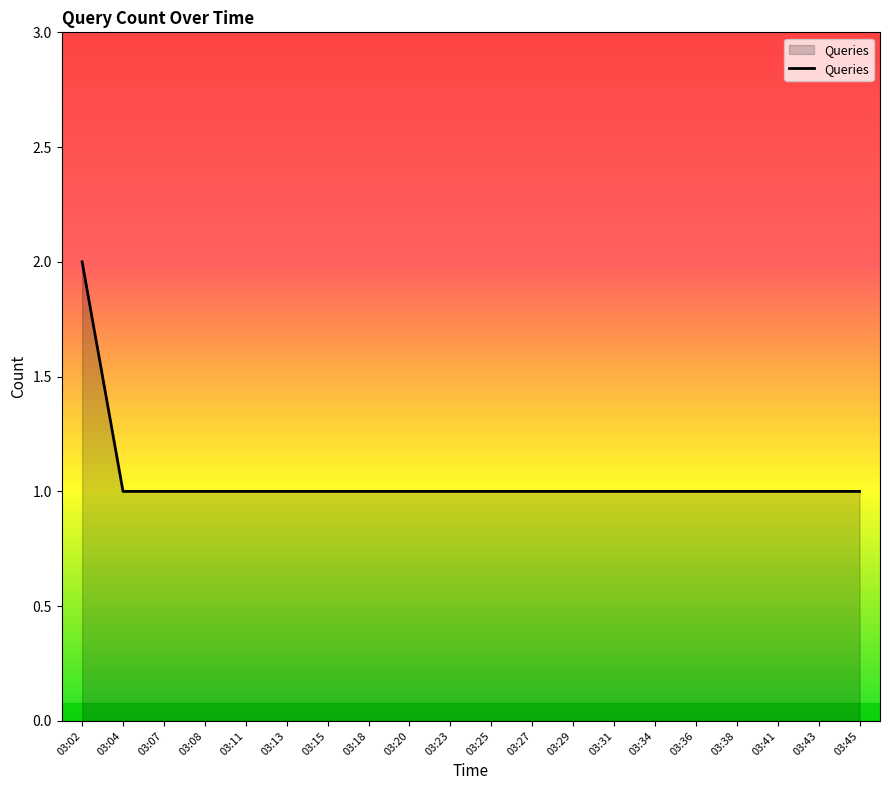

Reading left to right, transcribe all the data shown in this chart.

03:02=2	03:04=1	03:07=1	03:08=1	03:11=1	03:13=1	03:15=1	03:18=1	03:20=1	03:23=1	03:25=1	03:27=1	03:29=1	03:31=1	03:34=1	03:36=1	03:38=1	03:41=1	03:43=1	03:45=1